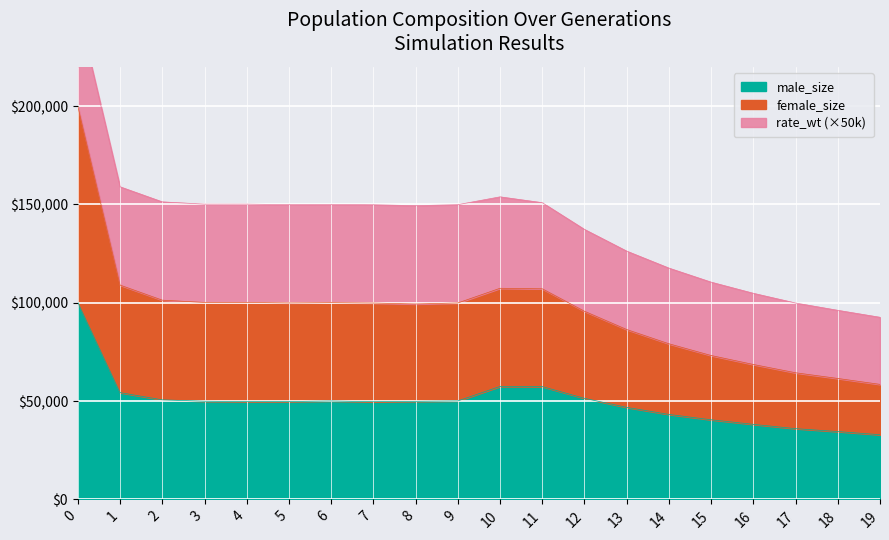

What is the difference between the highest and lowest values at 9?

99828.0